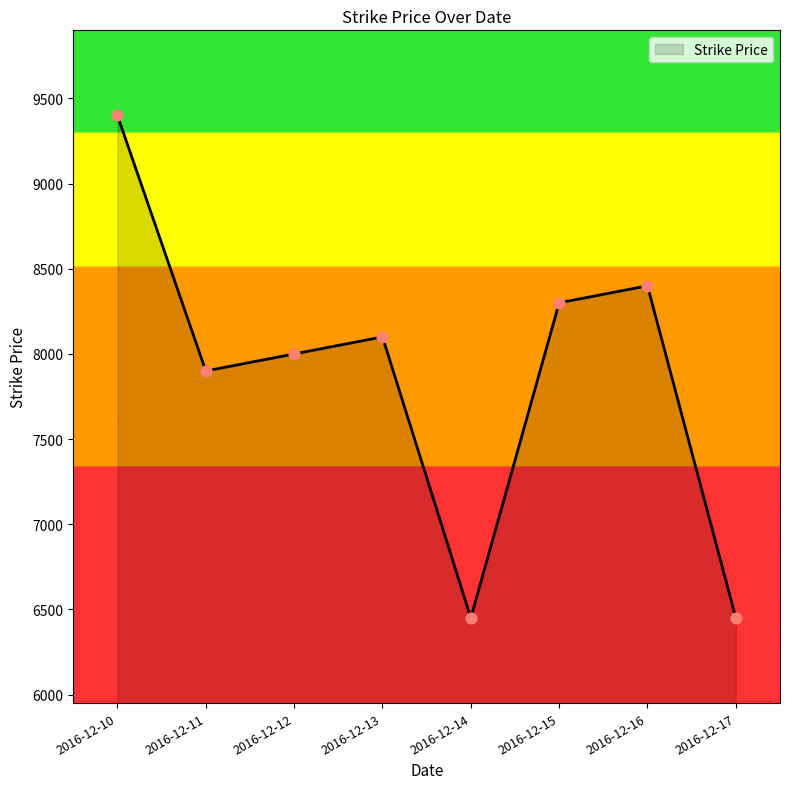

What is the change in value from 2016-12-12 to 2016-12-16?

+400